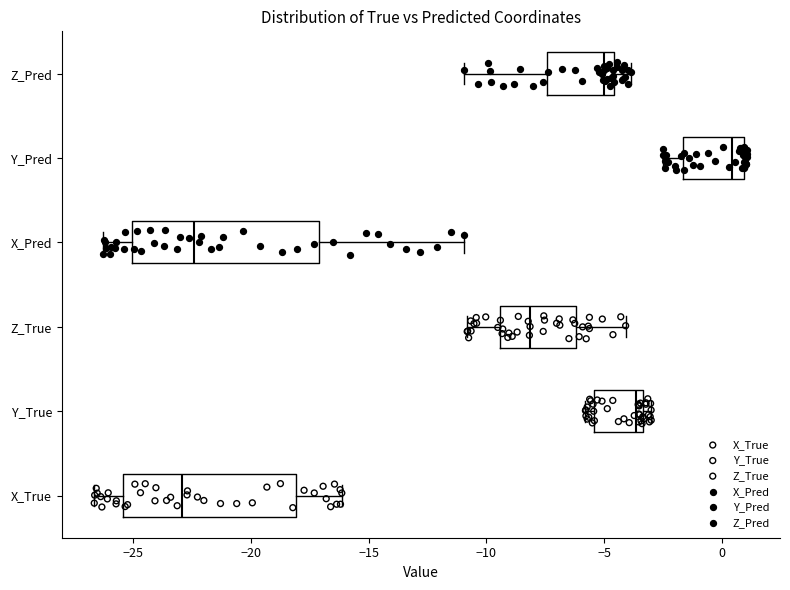

Where is the right edge of the box for Y_True on the x-axis? The values are not printed on the chart, so give them approximately, as read against the axis.

-3.5